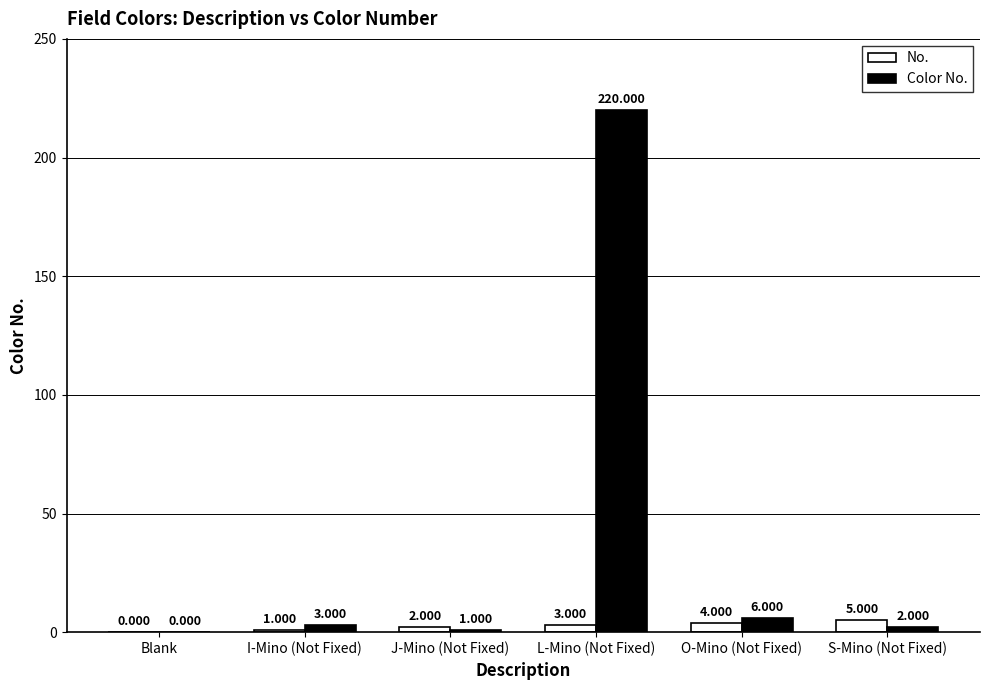

Is it true that Color No. equals 2 at S-Mino (Not Fixed)?

True